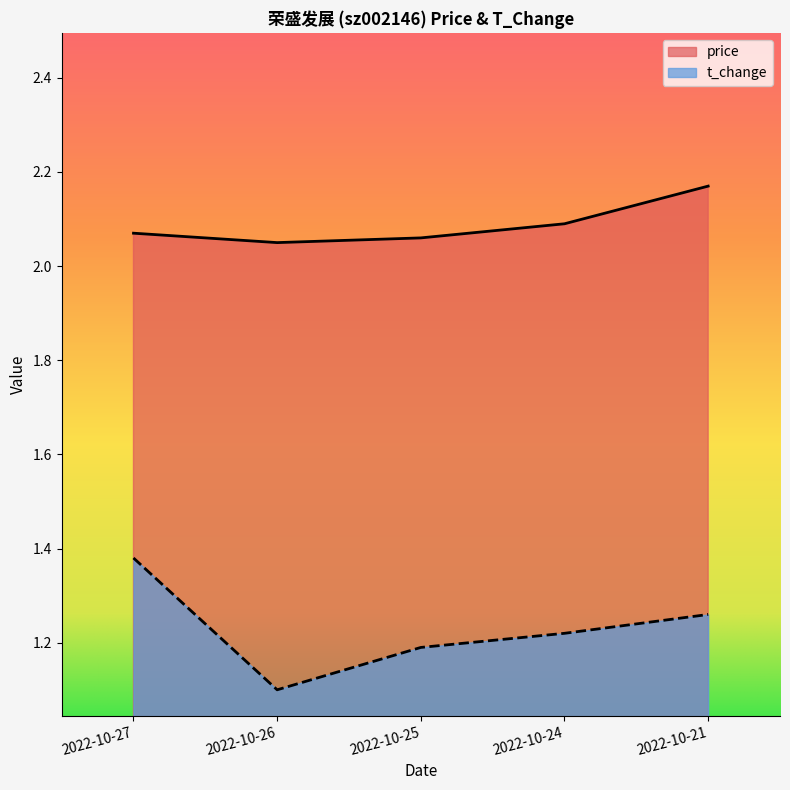

What is the total value across all series at 2022-10-26?

3.1